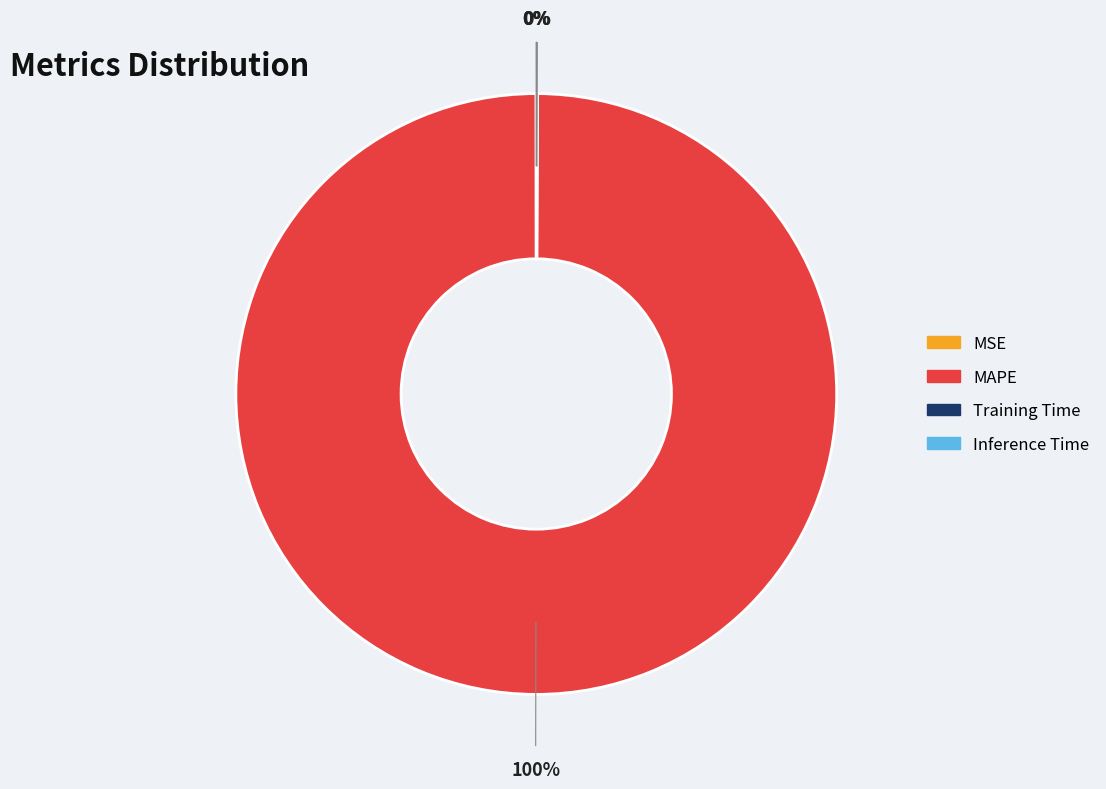

Which slice represents more than half of the pie?

MAPE